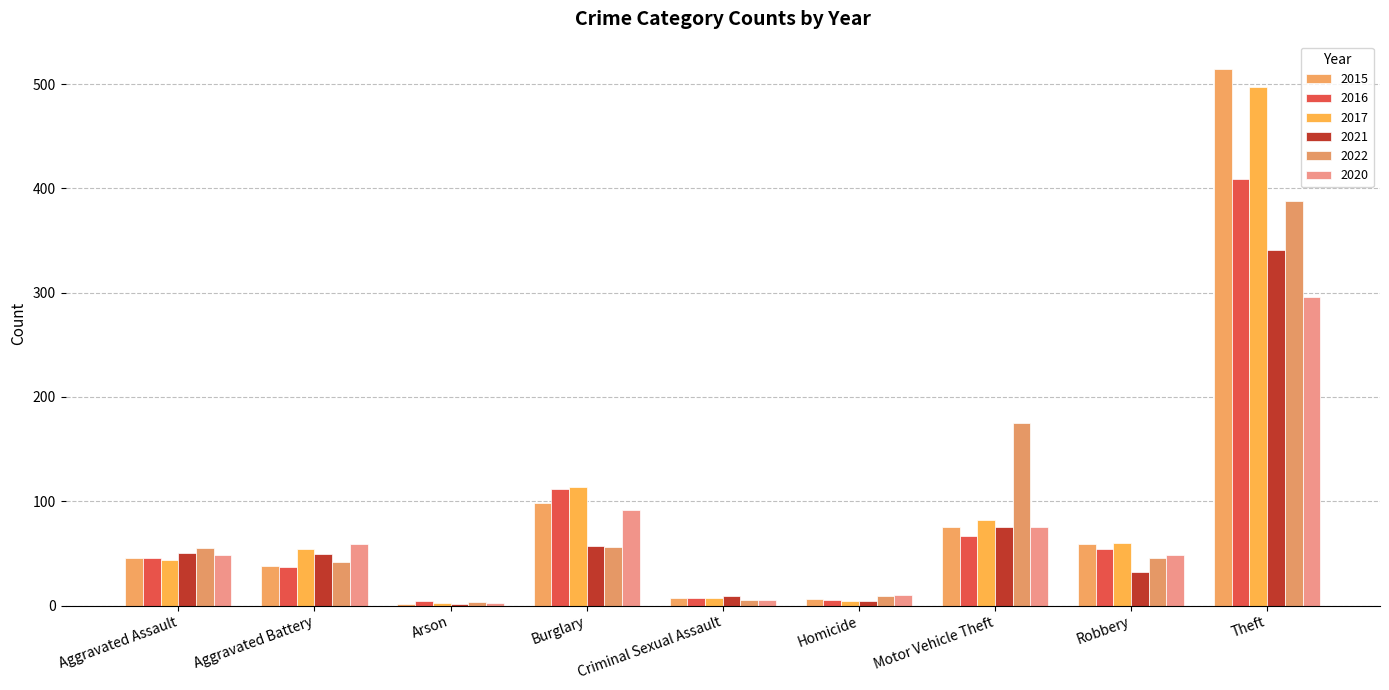

List the labels in order of 2020 value, largest first.

Theft, Burglary, Motor Vehicle Theft, Aggravated Battery, Aggravated Assault, Robbery, Homicide, Criminal Sexual Assault, Arson